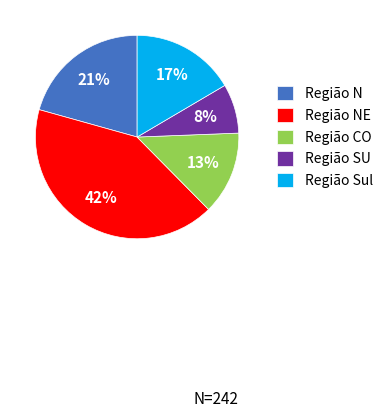

What is the smallest slice in the pie chart?

Região SU